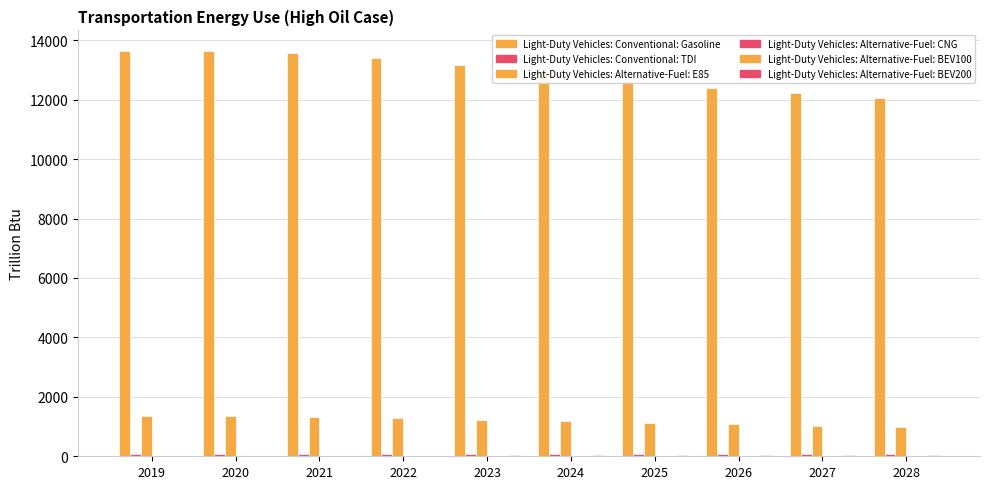

What is the difference between the highest and lowest values at 2022?

13414.7